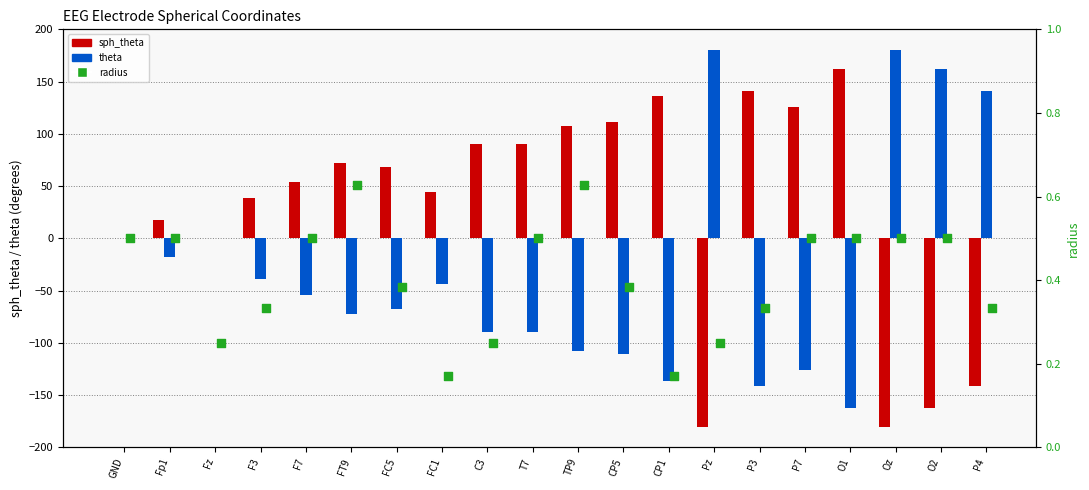

At how many categories does at least one series exceed 66?

14